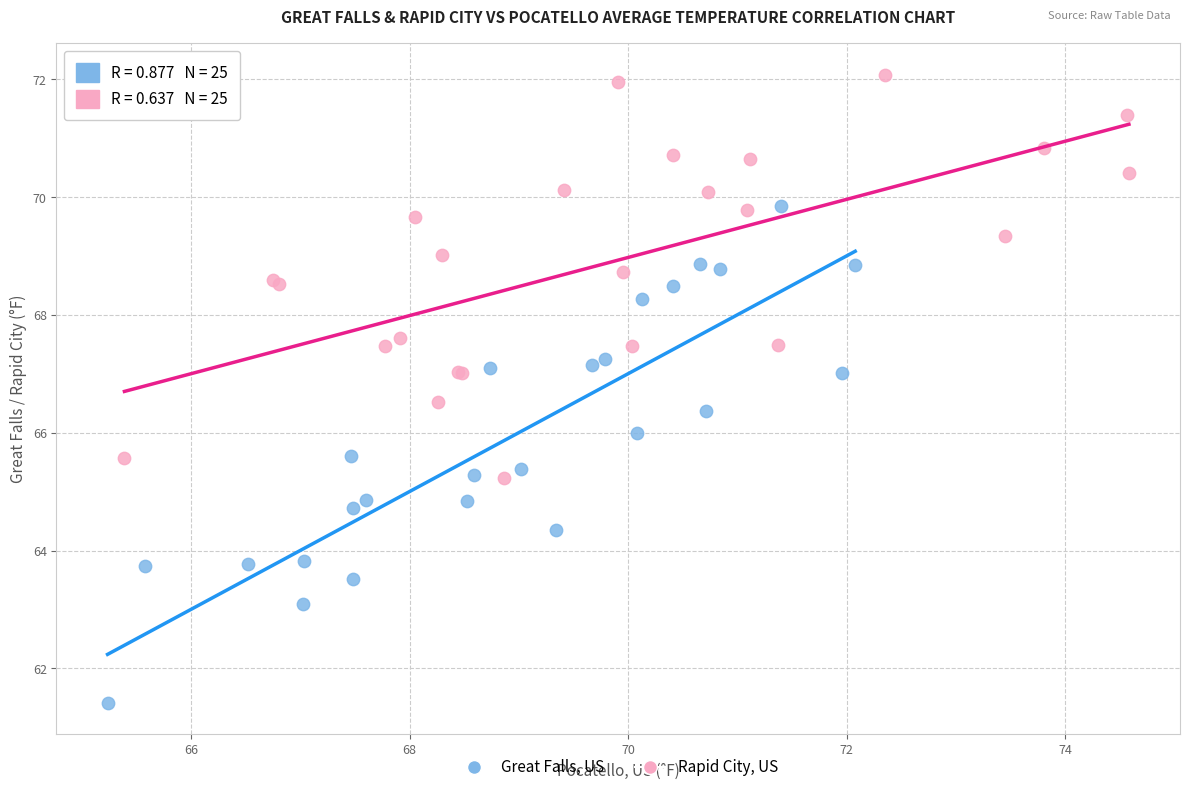

Which series contains the lowest Y value?

Great Falls, US